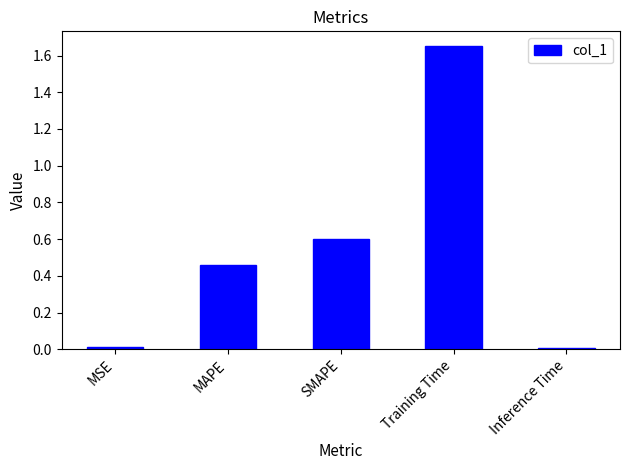

What is the difference between the second highest and second lowest values?

0.6